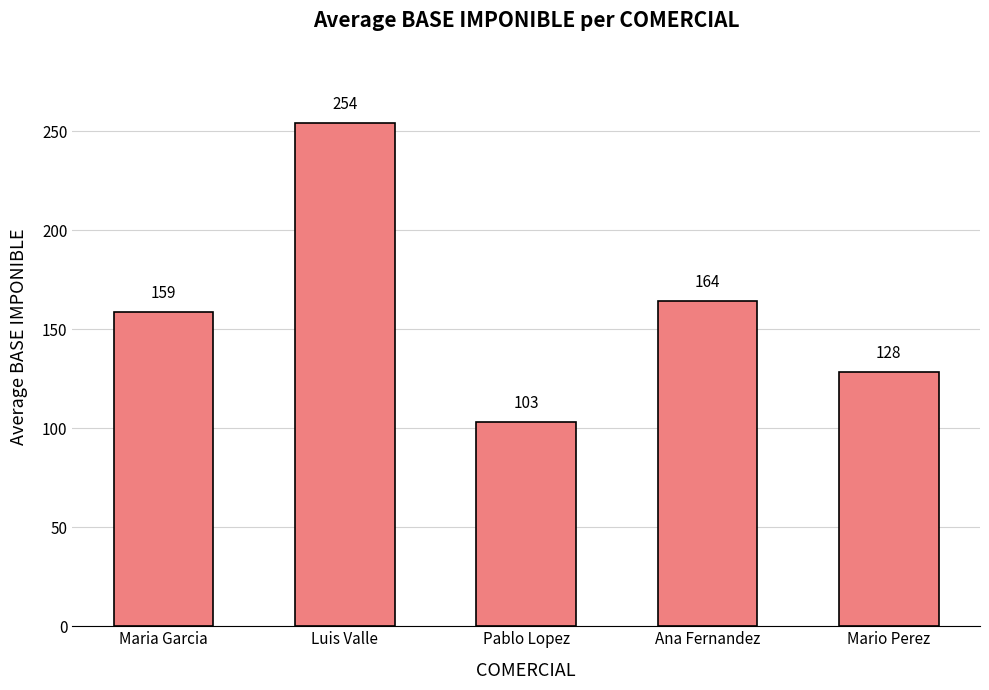

The value at Mario Perez is 128.3. True or false?

True